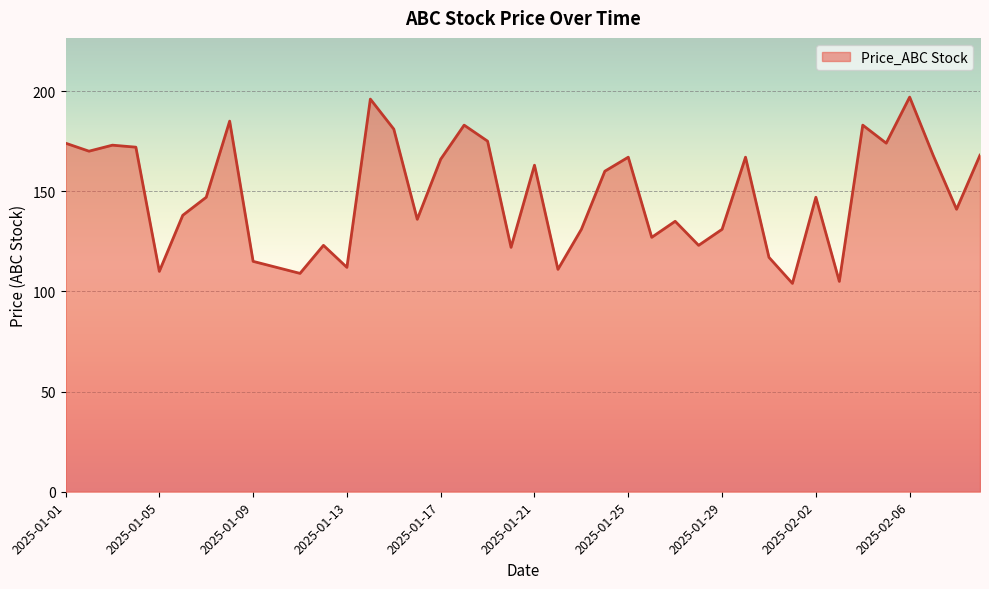

What is the smallest value displayed?

104